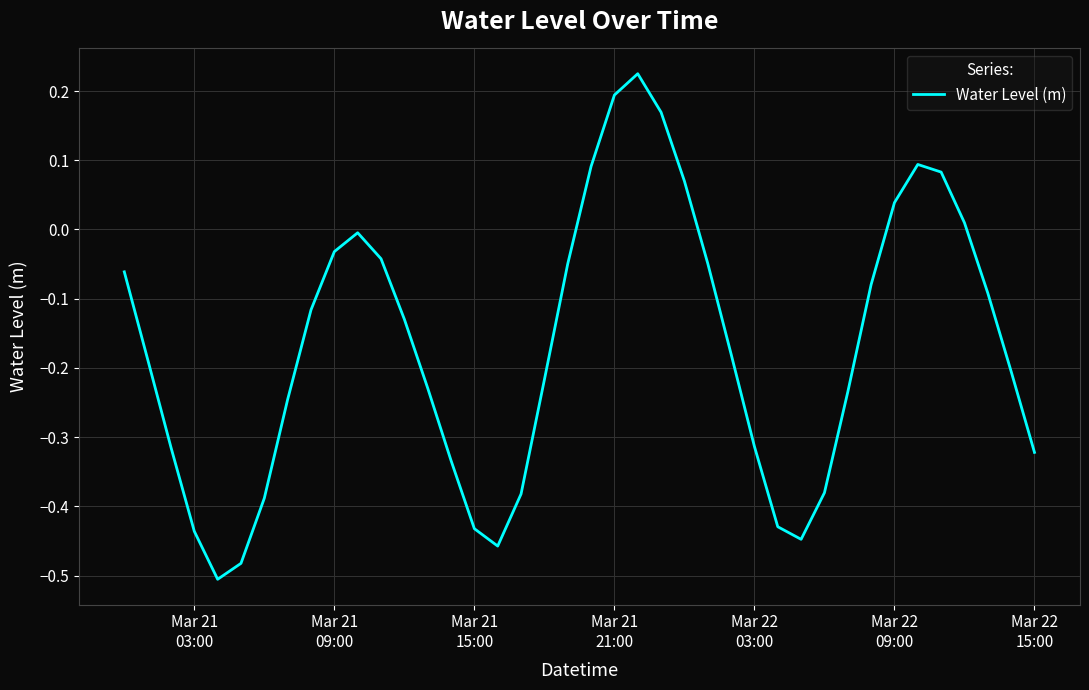

What is the difference between the maximum and minimum values?

0.7